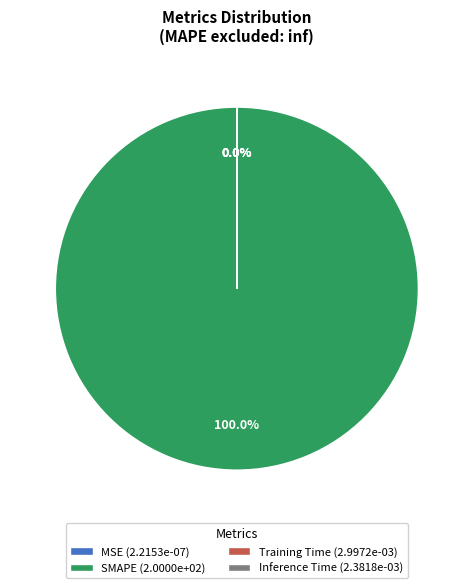

Is there any slice that represents more than half of the pie?

Yes